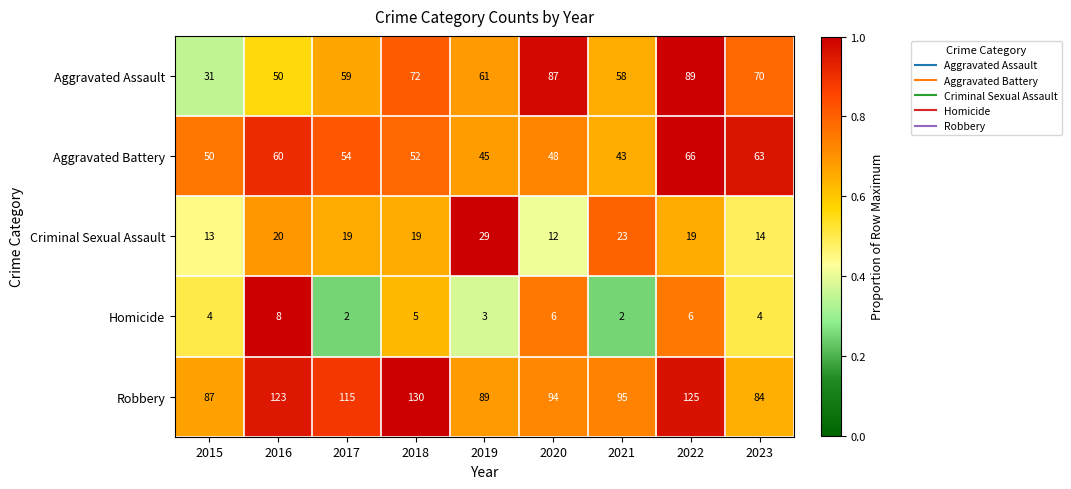

Read the Homicide value at 2022.

6